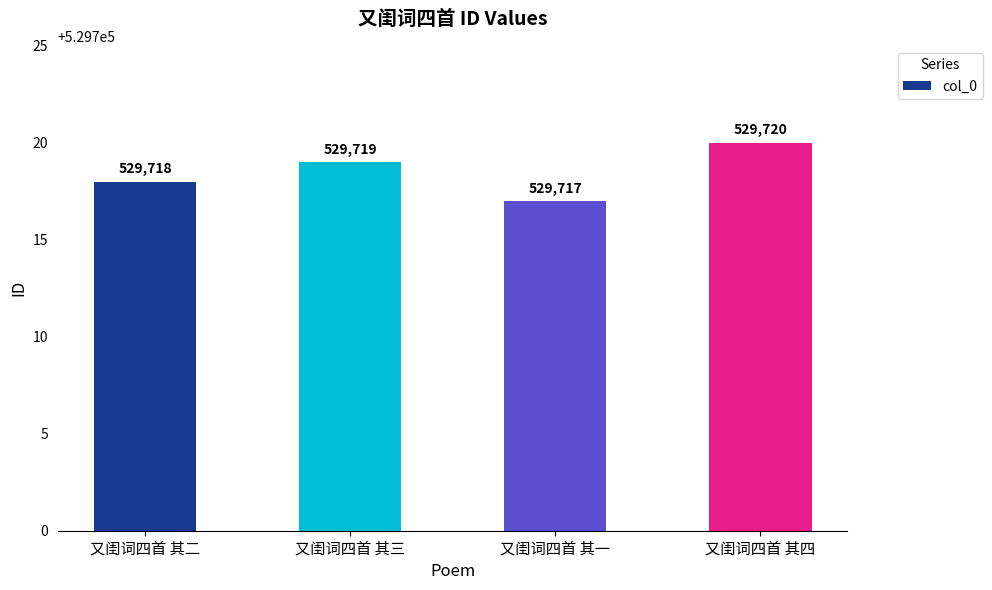

Reading right to left, list all the values displayed in this chart.

又闺词四首 其四=529720	又闺词四首 其一=529717	又闺词四首 其三=529719	又闺词四首 其二=529718